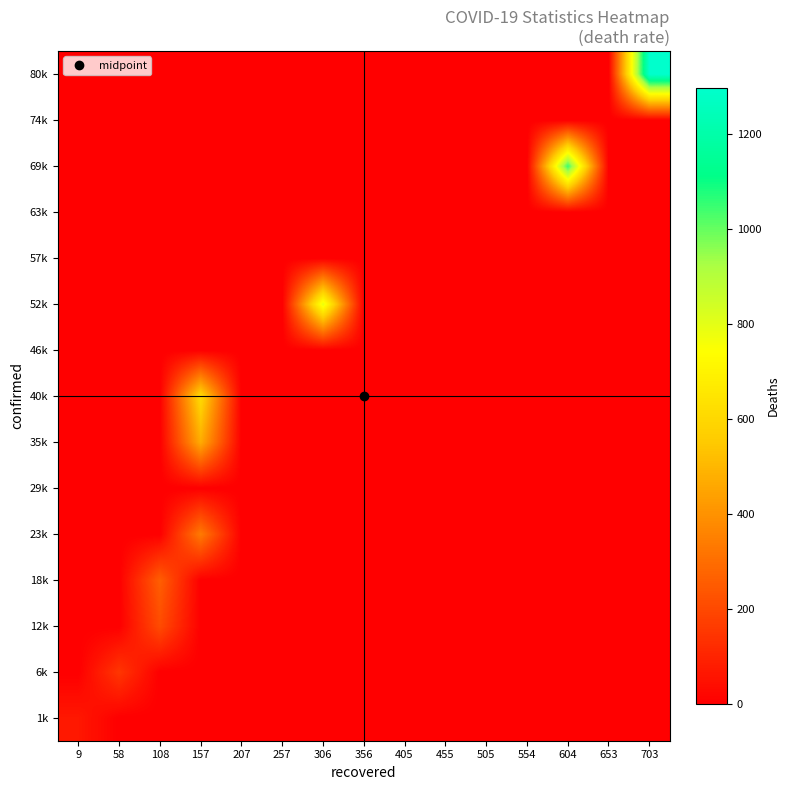

Count the number of categories in the chart.

15